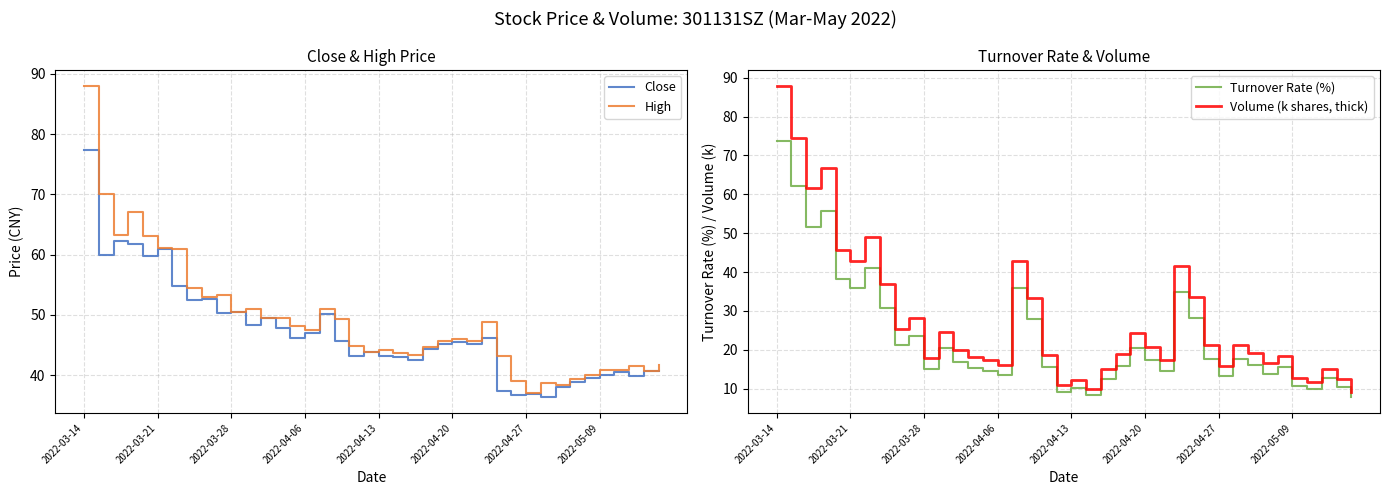

What is the difference between the High values at 18 and 21?

1.3